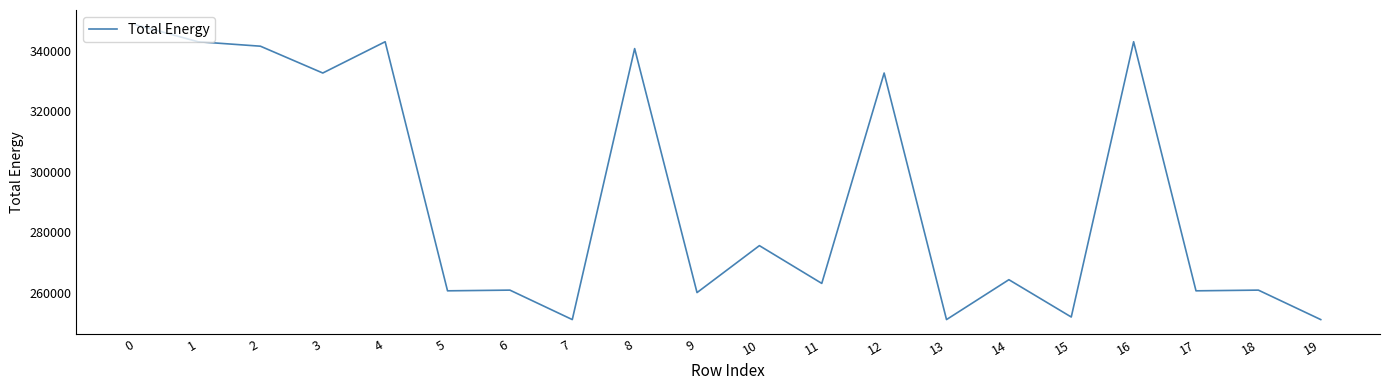

What is the difference between the maximum and minimum values?

97420.5